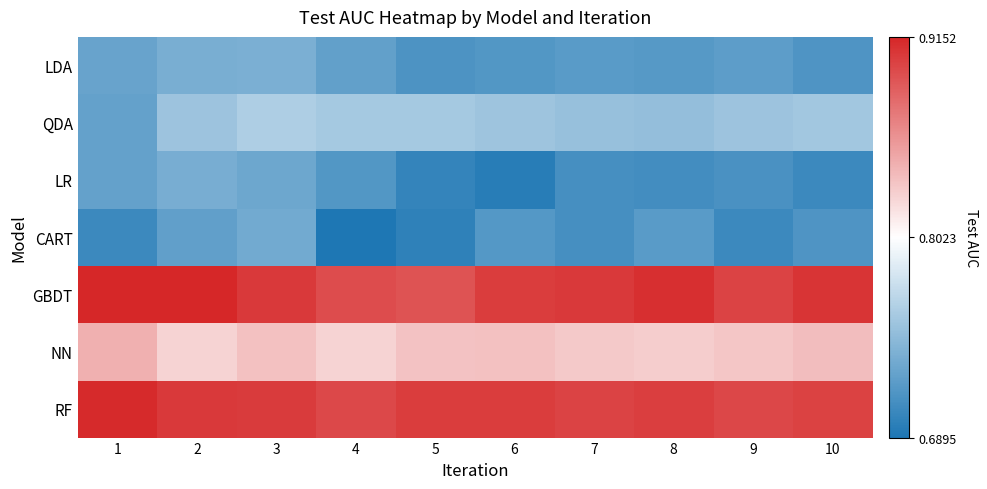

Between 4 and 8, which series saw the biggest shift?

CART